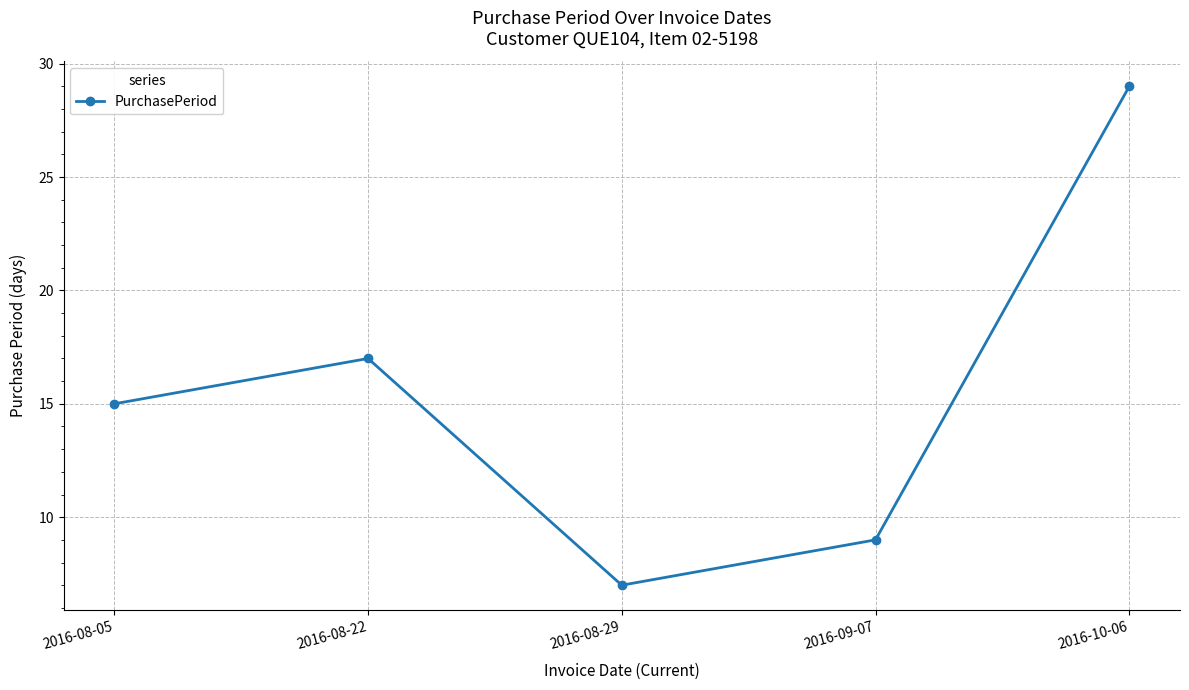

How many values are below 15?

2